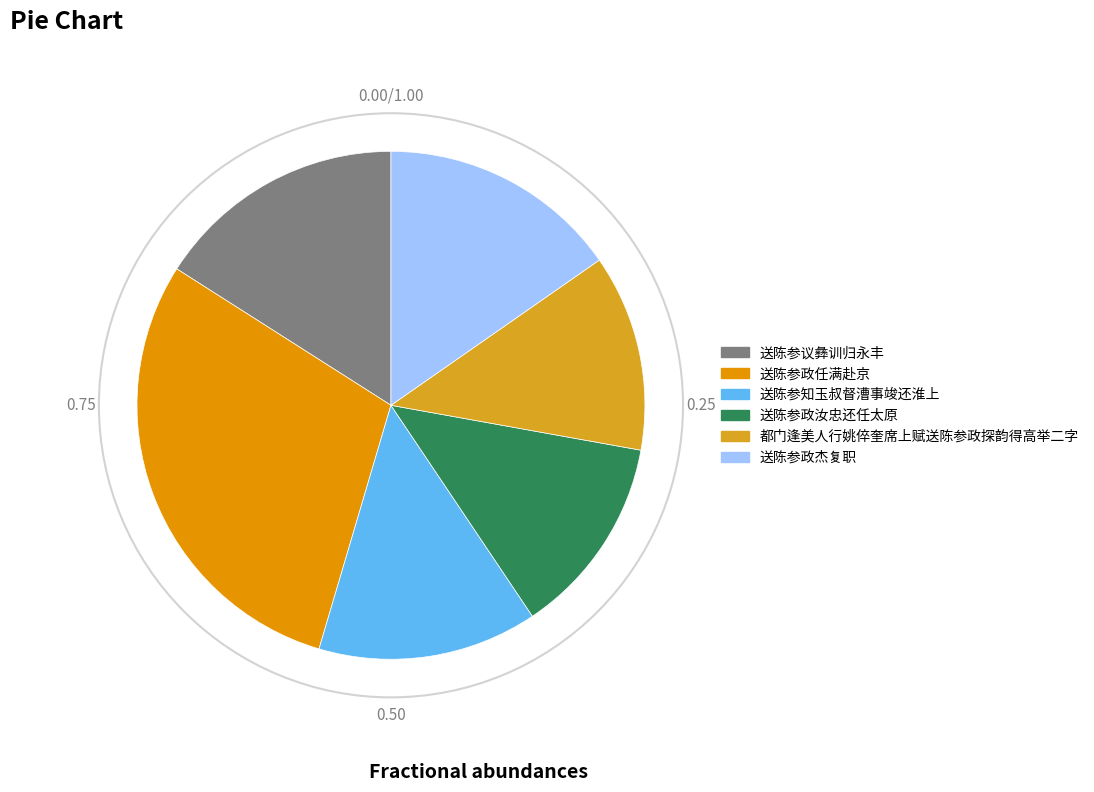

How many segments does this pie chart have?

6